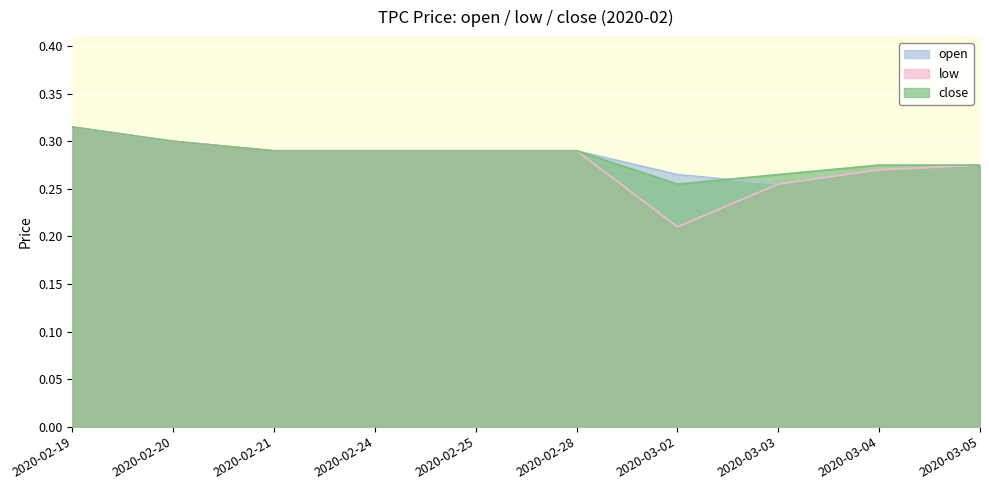

Reading left to right, list all the values displayed in this chart.

open: 2020-02-19=0.3	2020-02-20=0.3	2020-02-21=0.3	2020-02-24=0.3	2020-02-25=0.3	2020-02-28=0.3	2020-03-02=0.3	2020-03-03=0.3	2020-03-04=0.3	2020-03-05=0.3
low: 2020-02-19=0.3	2020-02-20=0.3	2020-02-21=0.3	2020-02-24=0.3	2020-02-25=0.3	2020-02-28=0.3	2020-03-02=0.2	2020-03-03=0.3	2020-03-04=0.3	2020-03-05=0.3
close: 2020-02-19=0.3	2020-02-20=0.3	2020-02-21=0.3	2020-02-24=0.3	2020-02-25=0.3	2020-02-28=0.3	2020-03-02=0.3	2020-03-03=0.3	2020-03-04=0.3	2020-03-05=0.3